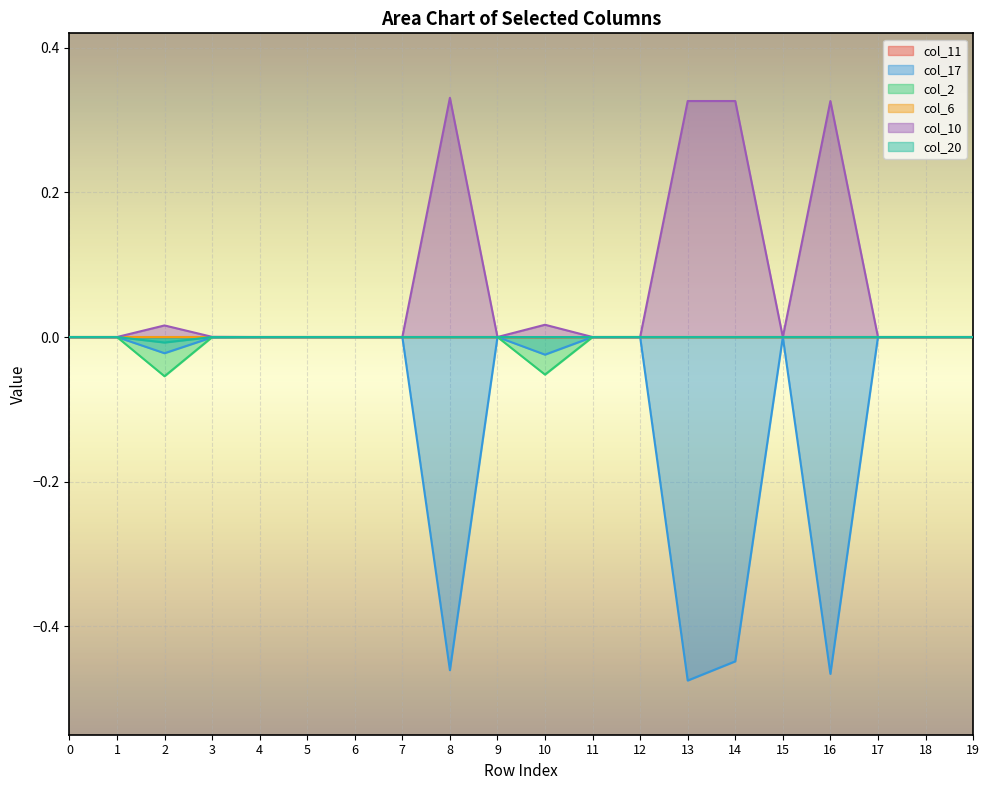

How many data points in col_10 are above 0?

9